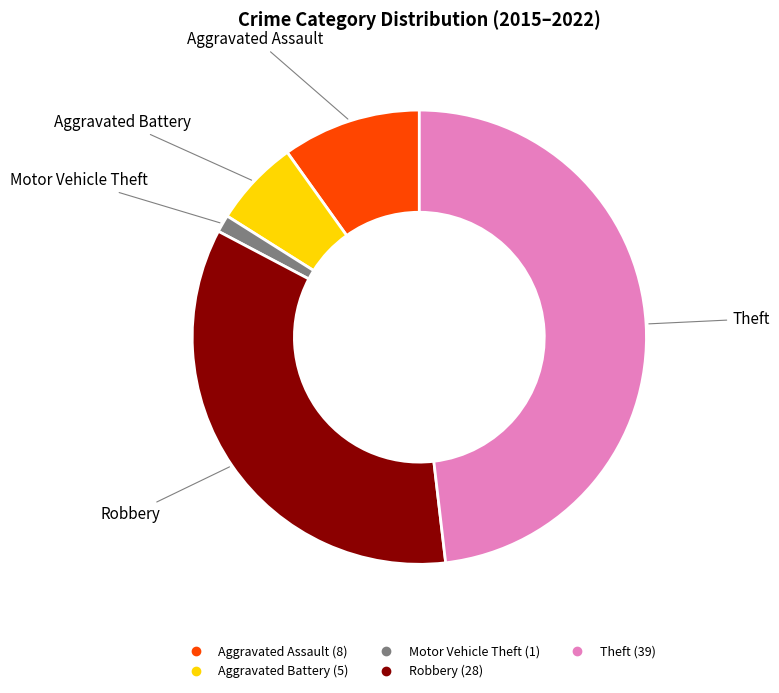

Which category has the biggest portion of the pie?

Theft